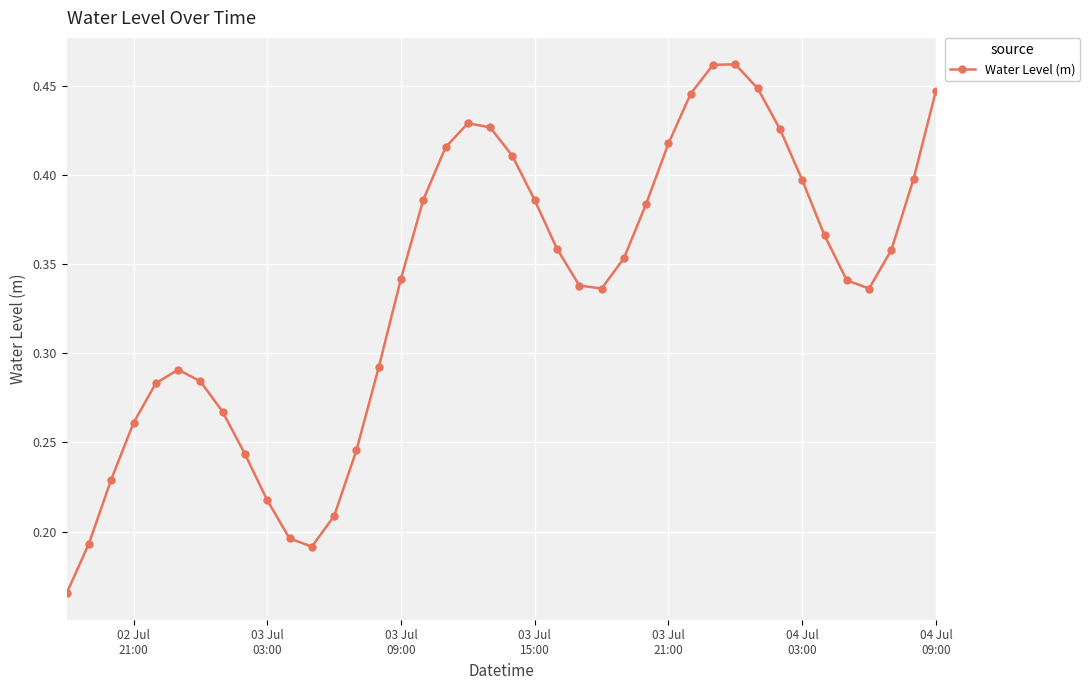

True or false: the data has more than 0 interior local peaks.

True